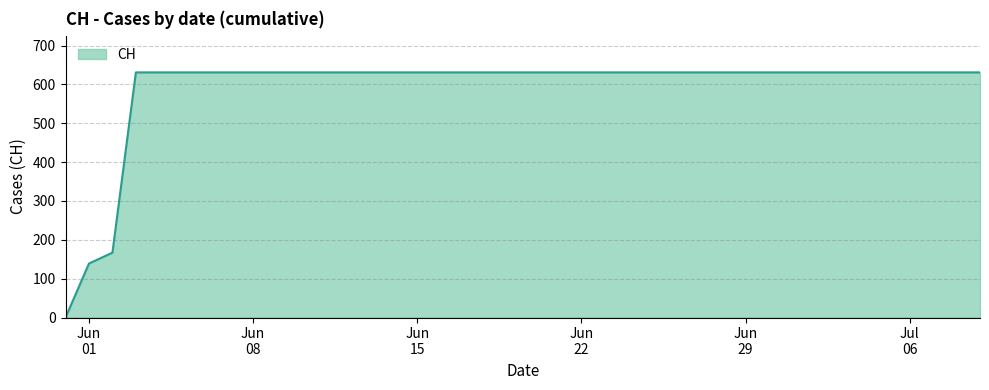

What is the maximum value shown in the chart?

631